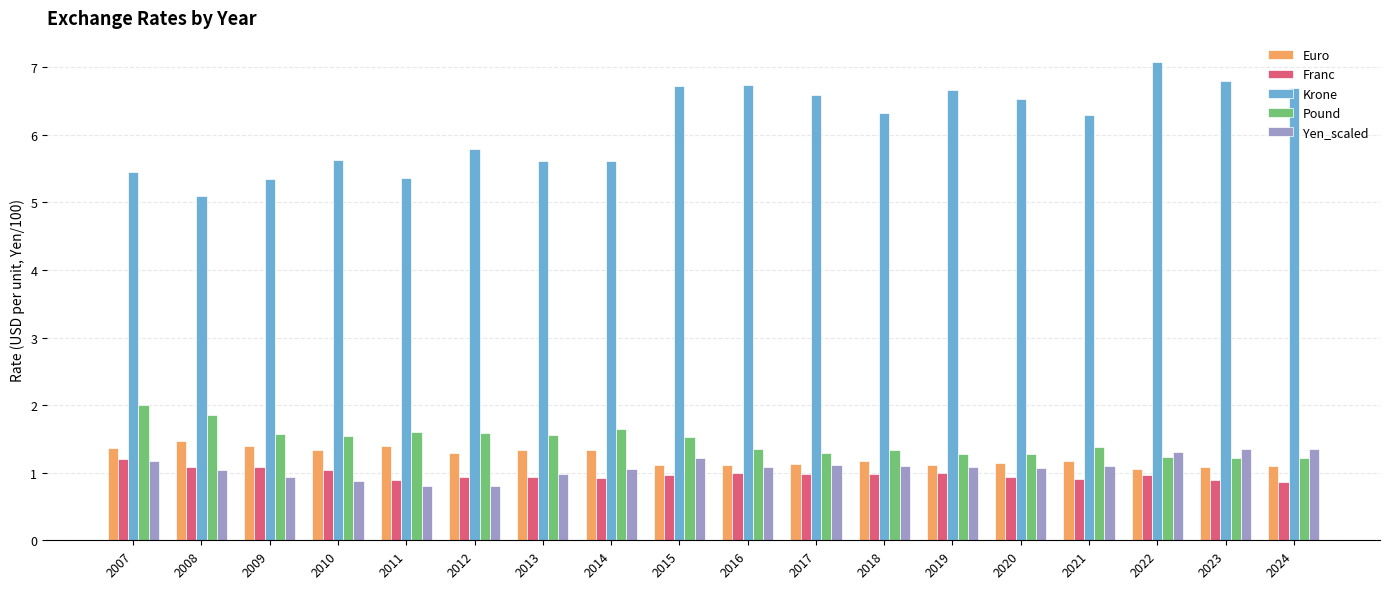

Is it true that Yen_scaled equals 0.9 at 2010?

True